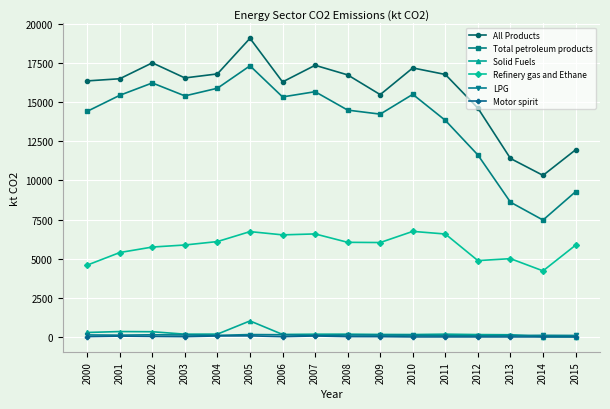

What is the spread (max minus min) of values at 2013?

11402.2